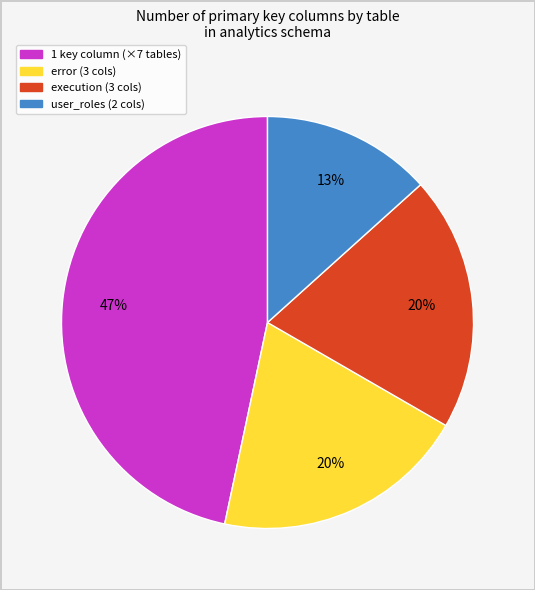

To the nearest percent, what is the average slice percentage?

25%